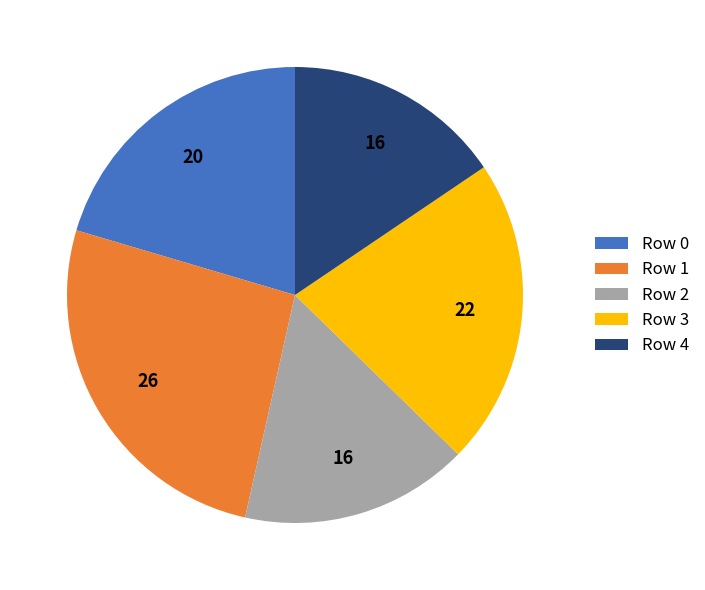

Does Row 4 represent more than half of the total?

No